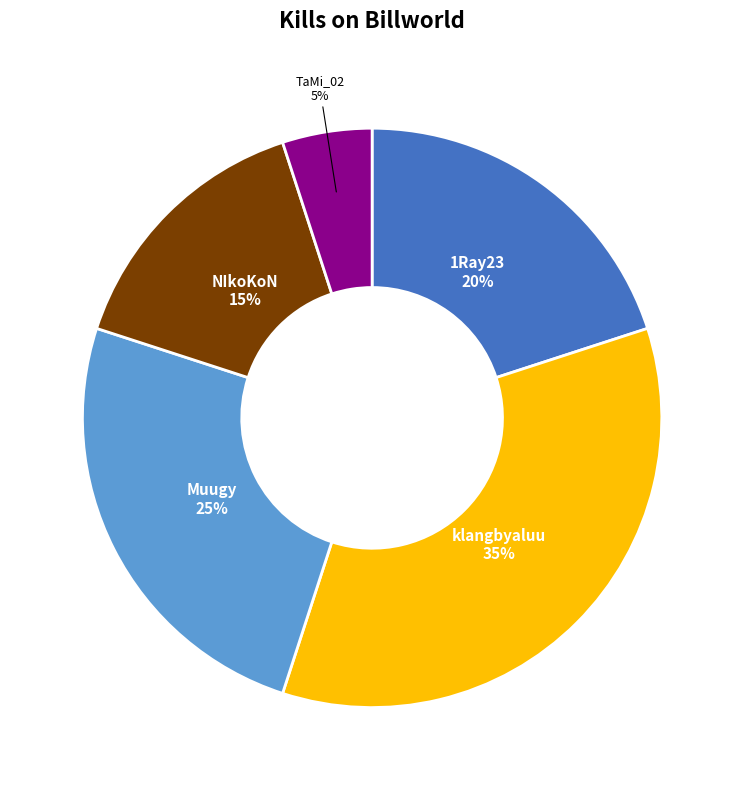

What is the largest slice in the pie chart?

klangbyaluu